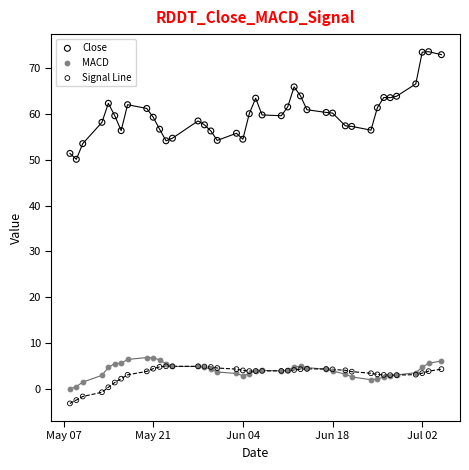

Across all series, what Y value is closest to 35?

50.1